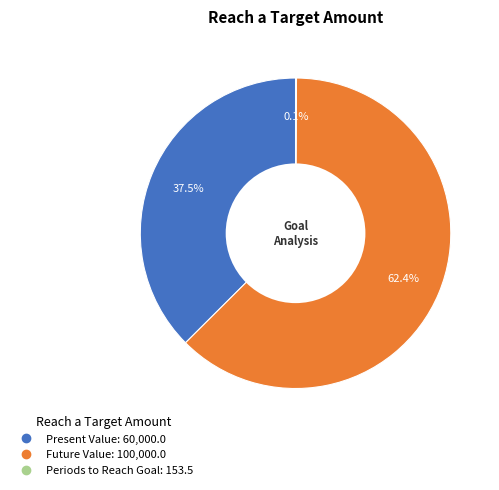

Which has a higher value, Future Value or Present Value?

Future Value